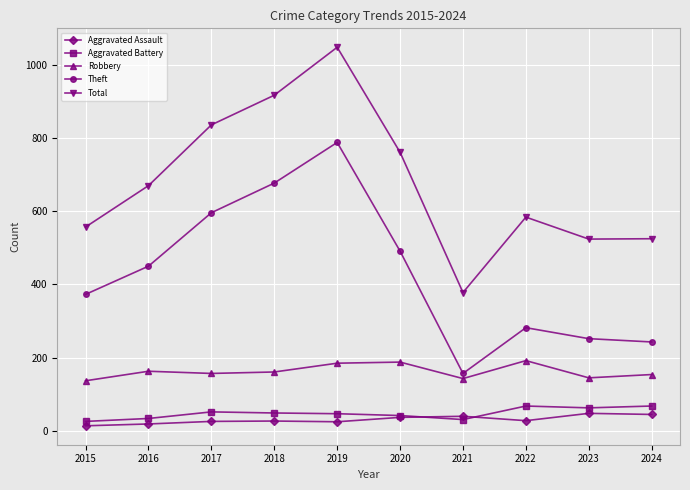

What is the value of the Aggravated Battery point at the 10th from the left?

68